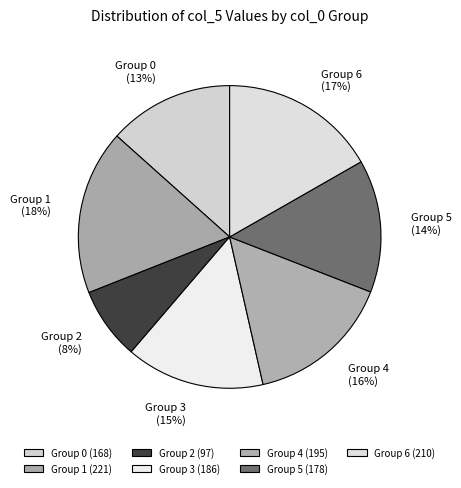

Is it true that Group 4 is 21% of the pie?

False